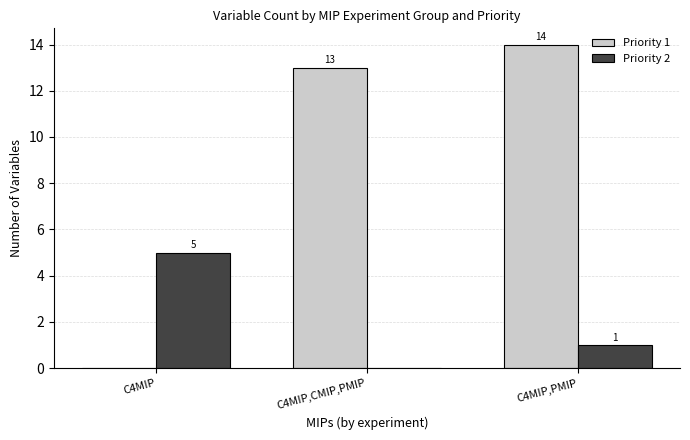

What is the sum of the Priority 1 values at C4MIP,PMIP and C4MIP,CMIP,PMIP?

27